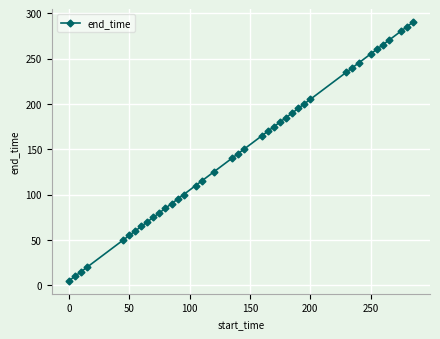

What is the value of the 28th point from the left?

195